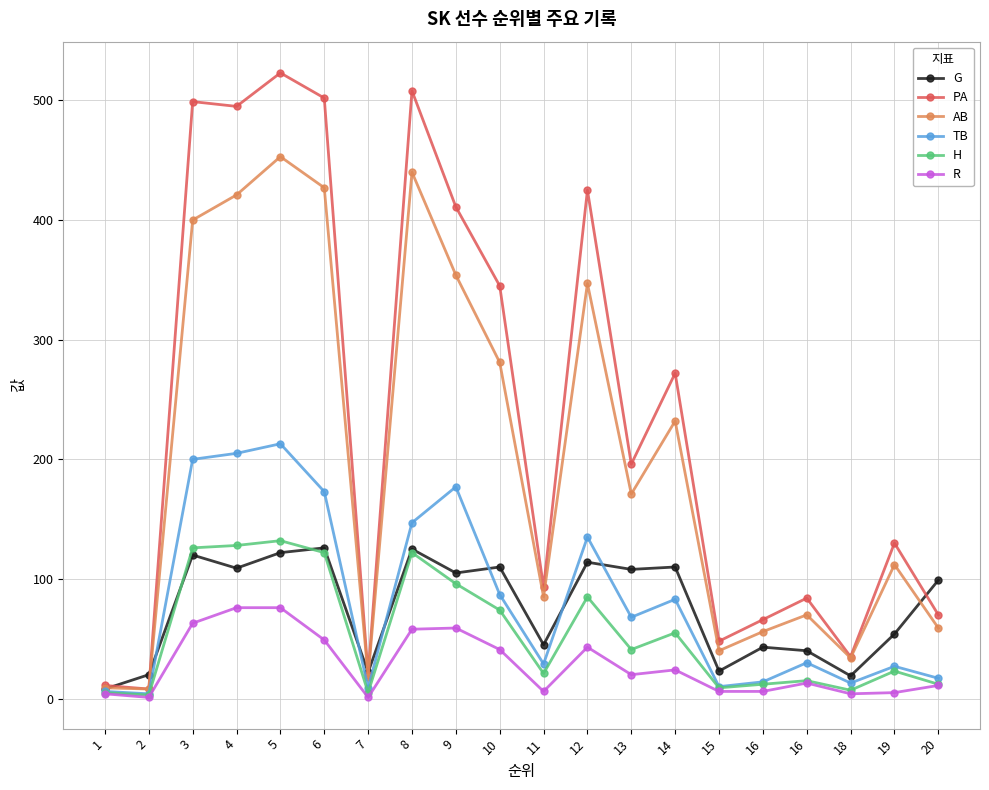

How many distinct data groups are displayed?

6